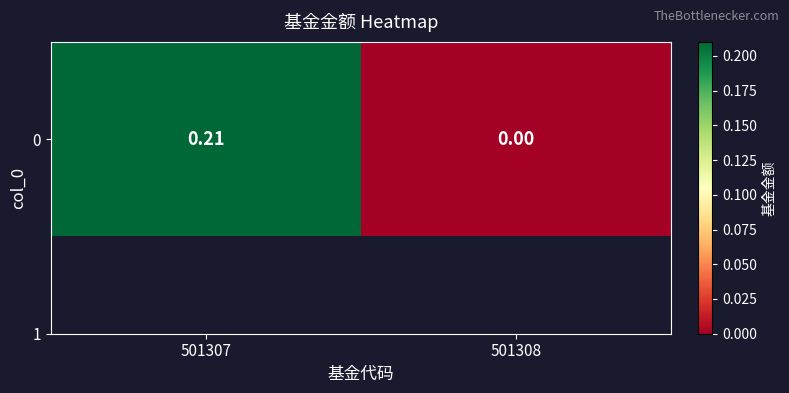

How many series are shown in this chart?

1